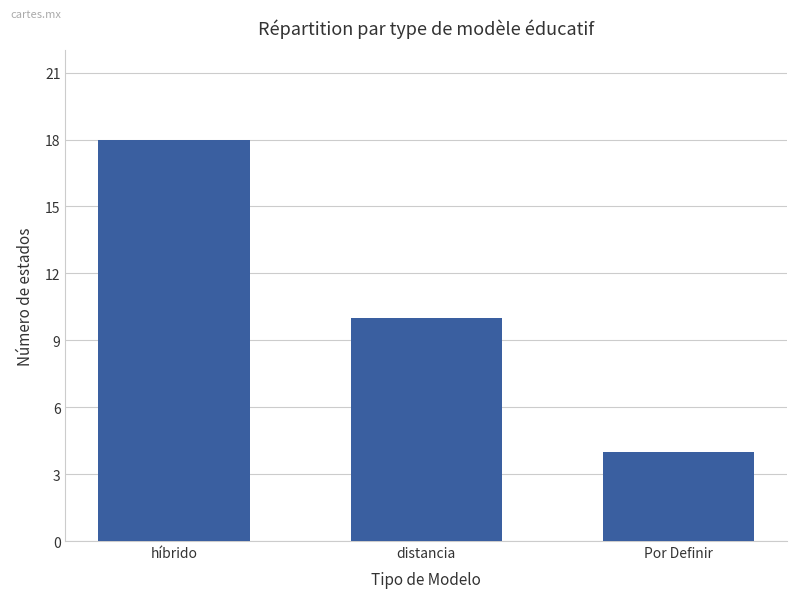

Where does the data first go above 10?

híbrido